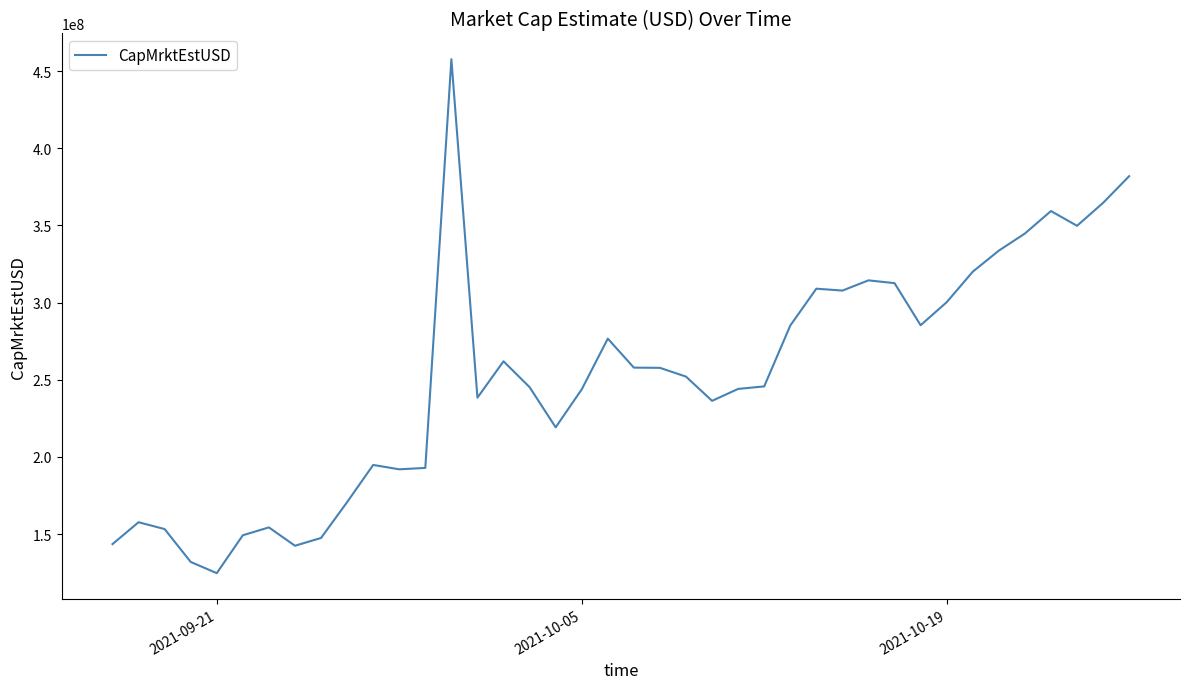

What is the difference between the maximum and second lowest values?

325828716.9